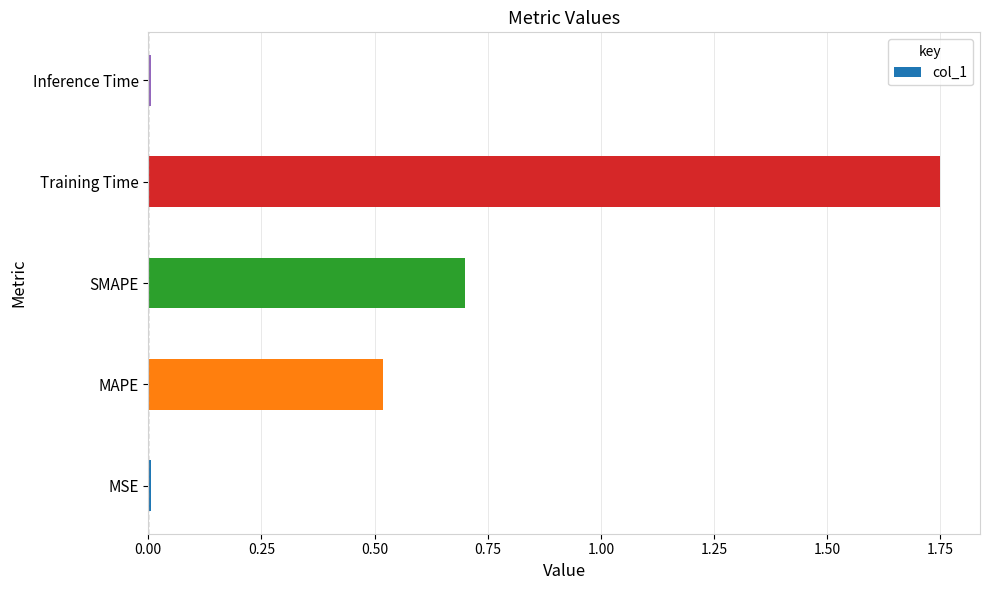

The chart shows a value of 0.5 at MAPE. True or false?

True